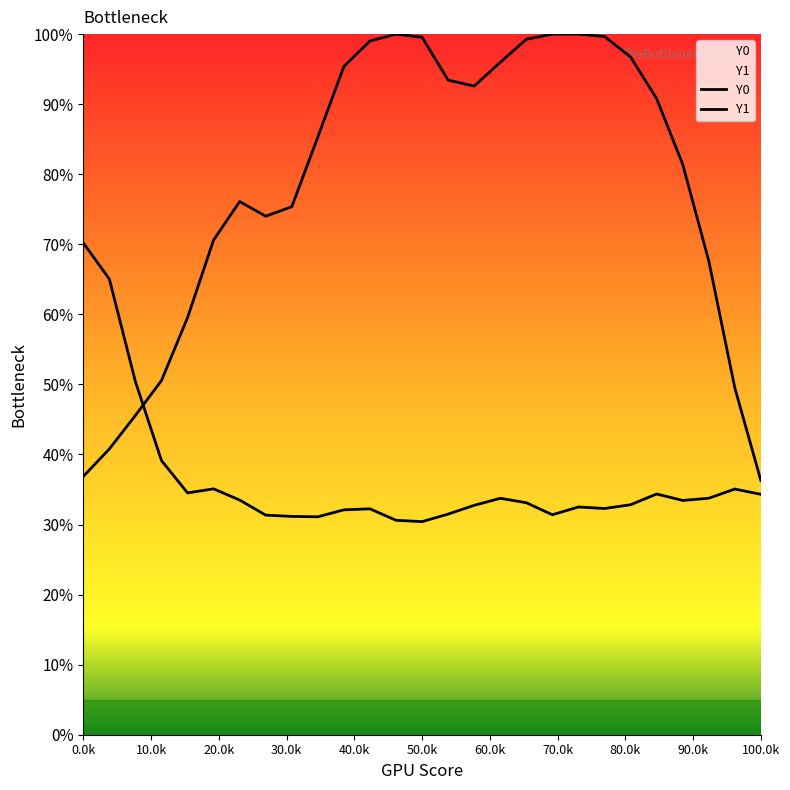

List the series in order of their peak value, highest first.

Y0, Y1